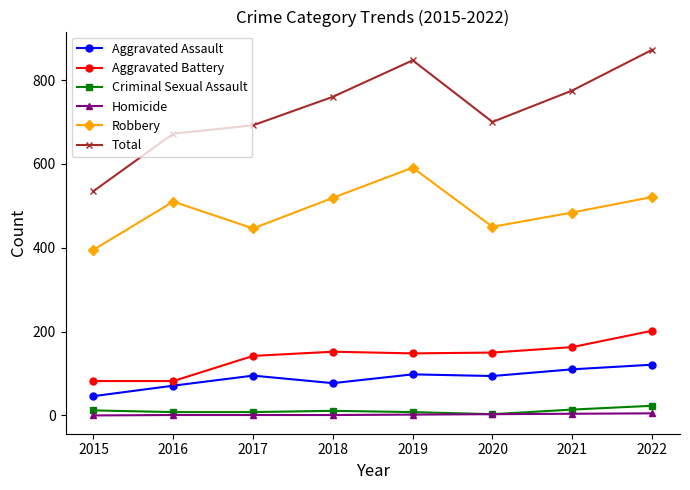

What is the spread (max minus min) of values at 2016?

671